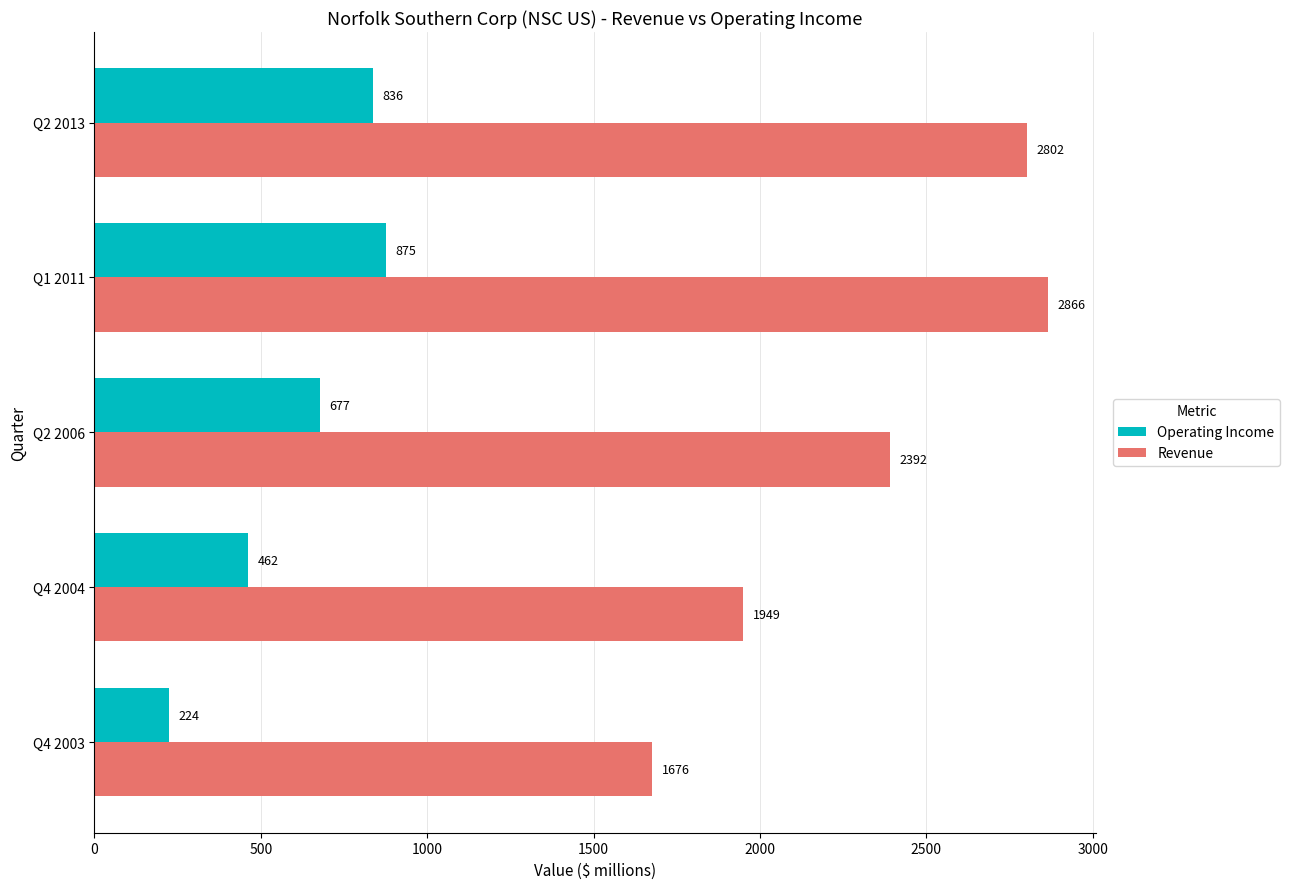

Count the number of categories in the chart.

5